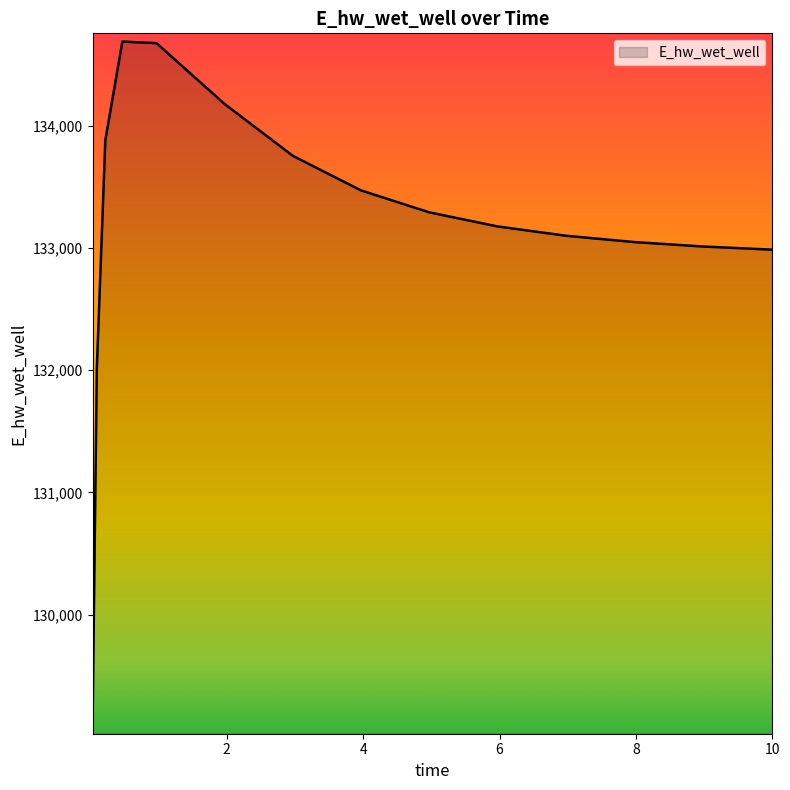

What is the difference between the second highest and second lowest values?

2662.7